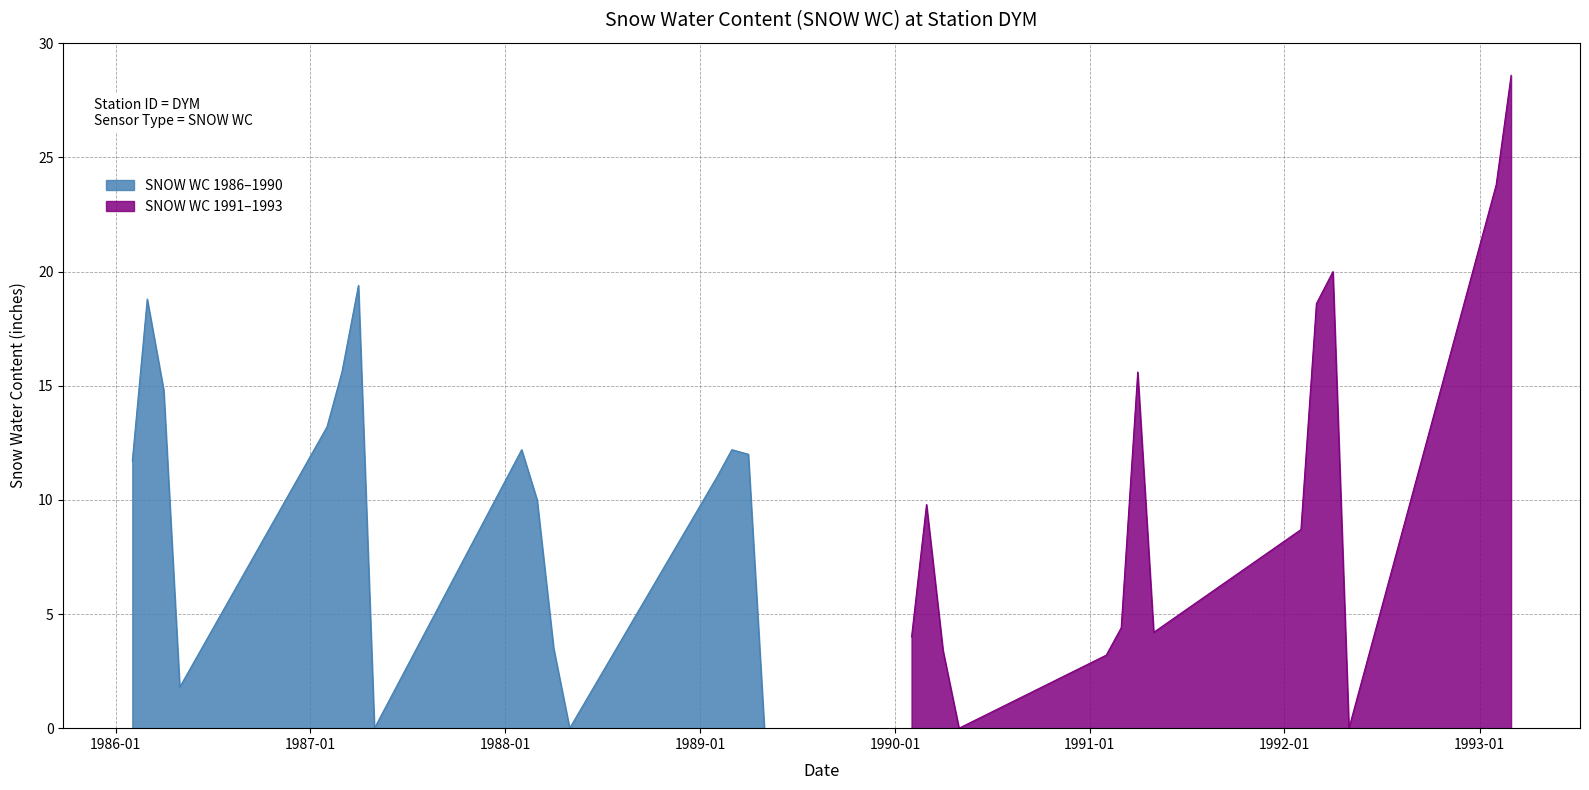

Which has a higher value, 1992-03-01 or 1986-05-01?

1992-03-01